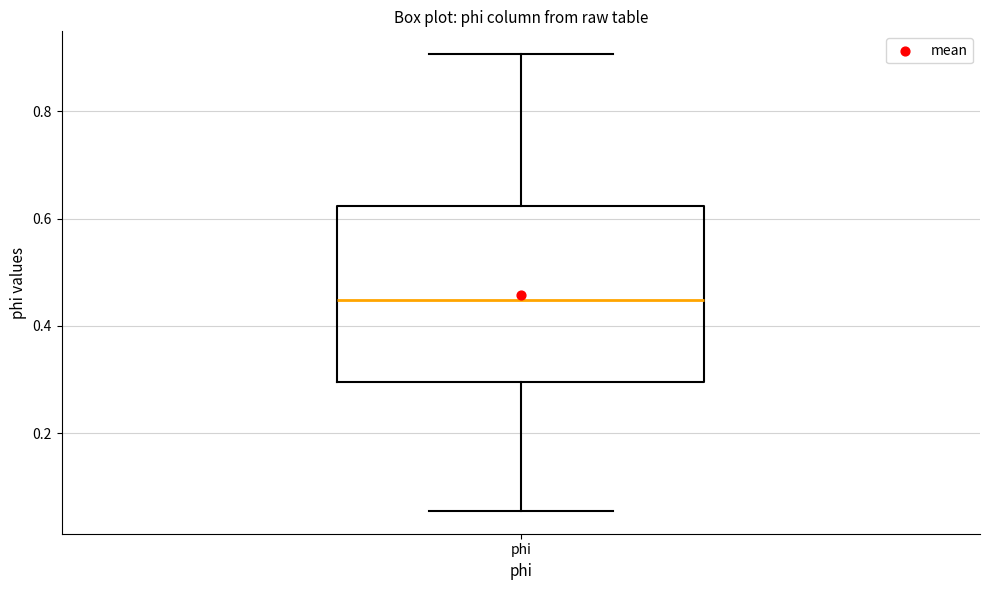

Read this box plot against the y-axis: the position of the median line, the range covered by the box, and the ends of both whiskers. The values are not printed on the chart, so give them approximately, as read against the axis.

median 0.44, box 0.30 to 0.62, whiskers 0.06 to 0.90